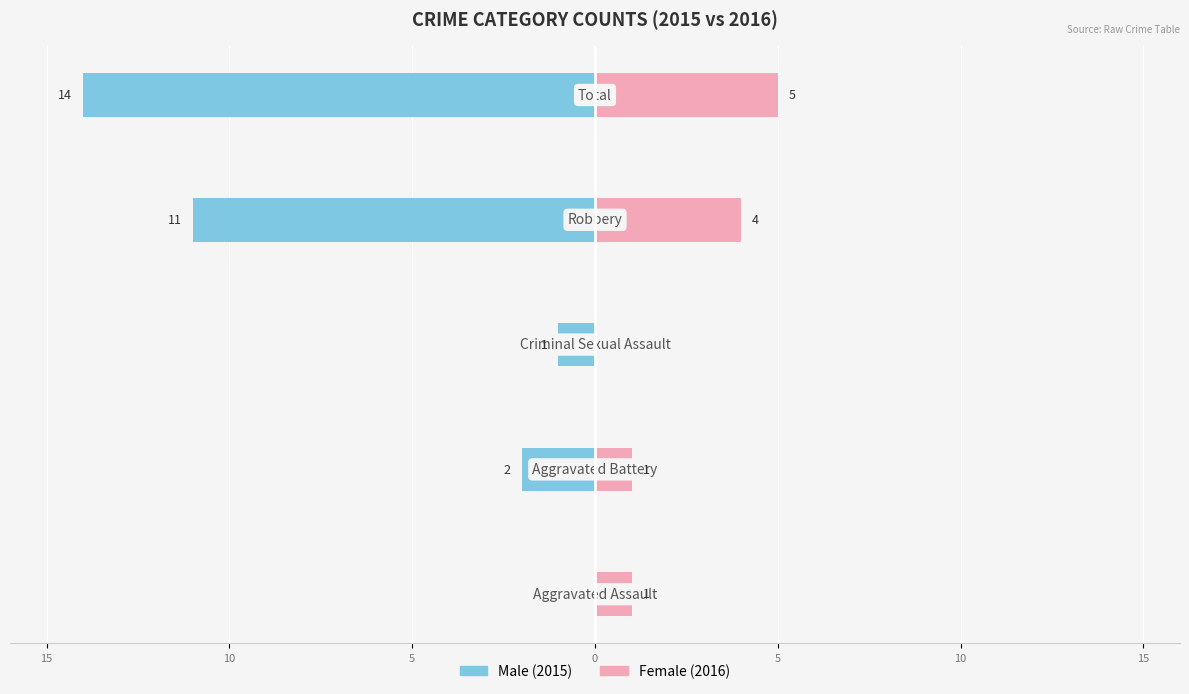

What are all the series names shown in the legend?

Male, Female